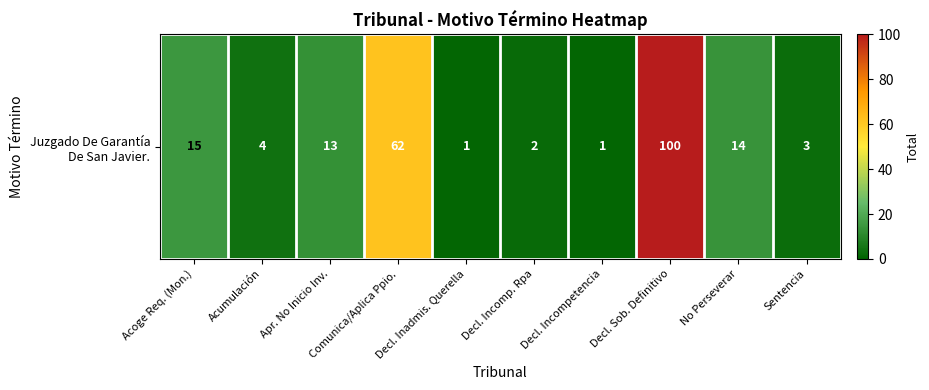

What is the difference between the values at No Perseverar and Apr. No Inicio Inv.?

1